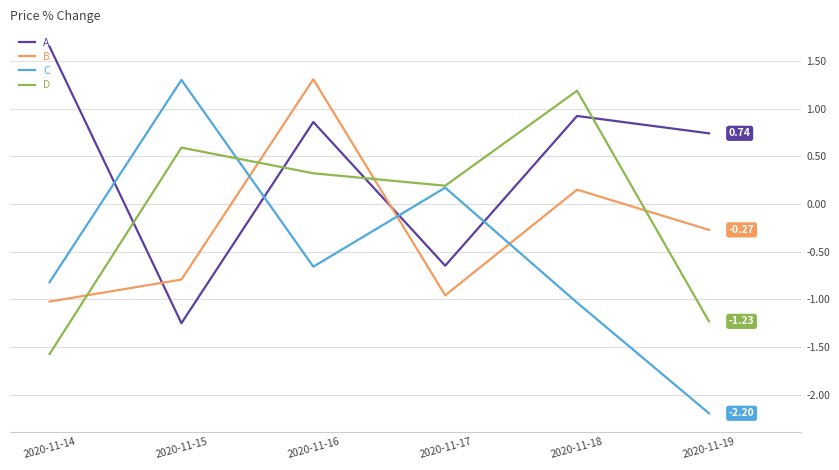

What value does the D series have at 2020-11-19?

-1.2